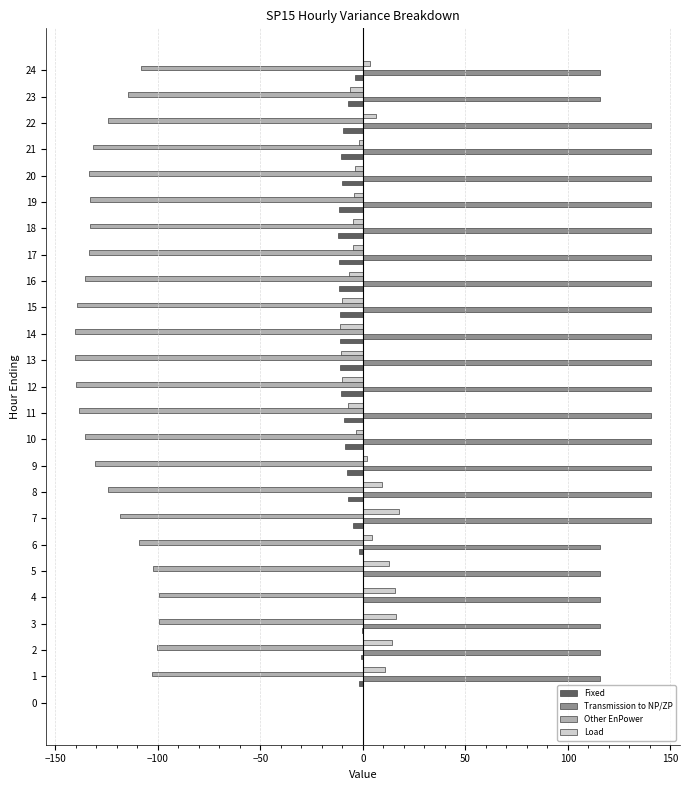

What is the sum of all Fixed values?

-175.7